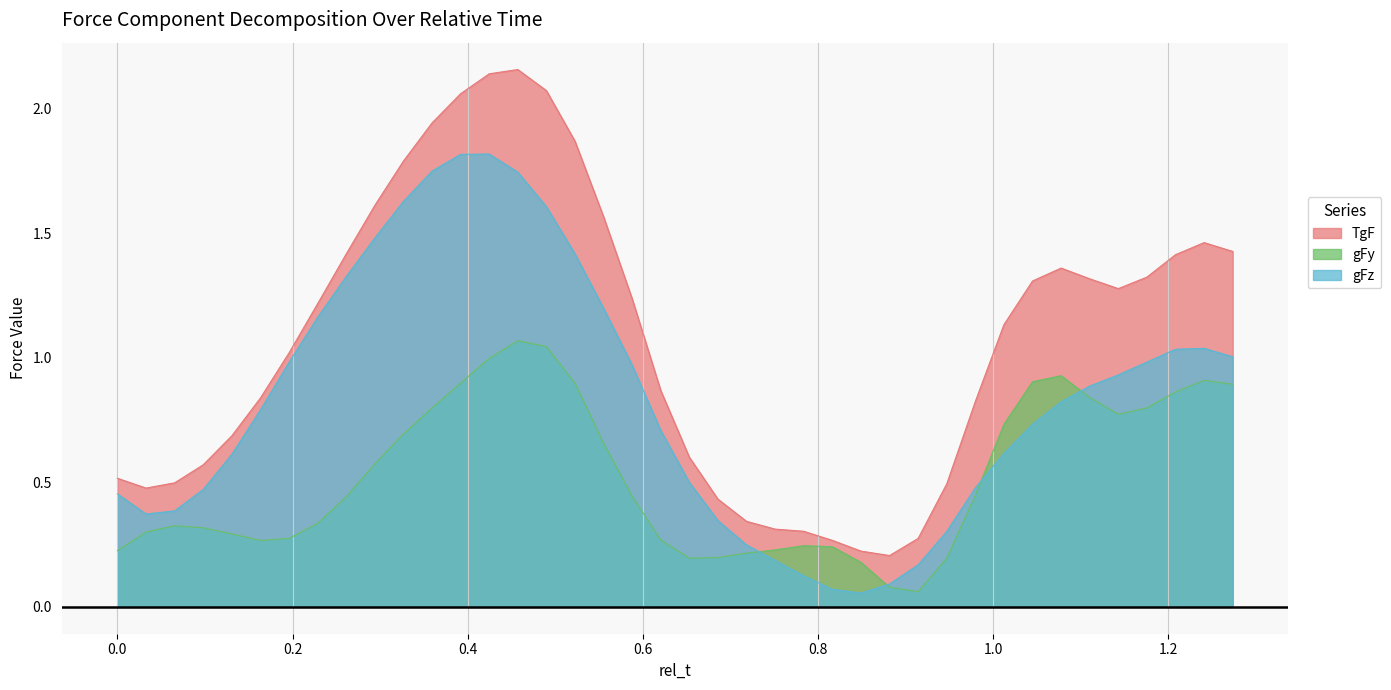

Reading left to right, transcribe all the data shown in this chart.

TgF: 0.0=0.5	0.0326530612244898=0.5	0.0653061224489796=0.5	0.0979591836734694=0.6	0.1306122448979592=0.7	0.163265306122449=0.8	0.1959183673469388=1.0	0.2285714285714286=1.2	0.2612244897959184=1.4	0.2938775510204082=1.6	0.326530612244898=1.8	0.3591836734693878=1.9	0.3918367346938776=2.1	0.4244897959183674=2.1	0.4571428571428572=2.2	0.489795918367347=2.1	0.5224489795918368=1.9	0.5551020408163265=1.6	0.5877551020408164=1.2	0.6204081632653062=0.9	0.653061224489796=0.6	0.6857142857142857=0.4	0.7183673469387756=0.3	0.7510204081632654=0.3	0.7836734693877552=0.3	0.8163265306122449=0.3	0.8489795918367348=0.2	0.8816326530612246=0.2	0.9142857142857144=0.3	0.9469387755102041=0.5	0.979591836734694=0.8	1.0122448979591838=1.1	1.0448979591836736=1.3	1.0775510204081633=1.4	1.110204081632653=1.3	1.142857142857143=1.3	1.1755102040816328=1.3	1.2081632653061225=1.4	1.2408163265306125=1.5	1.2734693877551022=1.4
gFy: 0.0=0.2	0.0326530612244898=0.3	0.0653061224489796=0.3	0.0979591836734694=0.3	0.1306122448979592=0.3	0.163265306122449=0.3	0.1959183673469388=0.3	0.2285714285714286=0.3	0.2612244897959184=0.4	0.2938775510204082=0.6	0.326530612244898=0.7	0.3591836734693878=0.8	0.3918367346938776=0.9	0.4244897959183674=1.0	0.4571428571428572=1.1	0.489795918367347=1.0	0.5224489795918368=0.9	0.5551020408163265=0.7	0.5877551020408164=0.4	0.6204081632653062=0.3	0.653061224489796=0.2	0.6857142857142857=0.2	0.7183673469387756=0.2	0.7510204081632654=0.2	0.7836734693877552=0.2	0.8163265306122449=0.2	0.8489795918367348=0.2	0.8816326530612246=0.1	0.9142857142857144=0.1	0.9469387755102041=0.2	0.979591836734694=0.4	1.0122448979591838=0.7	1.0448979591836736=0.9	1.0775510204081633=0.9	1.110204081632653=0.8	1.142857142857143=0.8	1.1755102040816328=0.8	1.2081632653061225=0.9	1.2408163265306125=0.9	1.2734693877551022=0.9
gFz: 0.0=0.5	0.0326530612244898=0.4	0.0653061224489796=0.4	0.0979591836734694=0.5	0.1306122448979592=0.6	0.163265306122449=0.8	0.1959183673469388=1.0	0.2285714285714286=1.2	0.2612244897959184=1.3	0.2938775510204082=1.5	0.326530612244898=1.6	0.3591836734693878=1.7	0.3918367346938776=1.8	0.4244897959183674=1.8	0.4571428571428572=1.7	0.489795918367347=1.6	0.5224489795918368=1.4	0.5551020408163265=1.2	0.5877551020408164=1.0	0.6204081632653062=0.7	0.653061224489796=0.5	0.6857142857142857=0.3	0.7183673469387756=0.2	0.7510204081632654=0.2	0.7836734693877552=0.1	0.8163265306122449=0.1	0.8489795918367348=0.1	0.8816326530612246=0.1	0.9142857142857144=0.2	0.9469387755102041=0.3	0.979591836734694=0.5	1.0122448979591838=0.6	1.0448979591836736=0.7	1.0775510204081633=0.8	1.110204081632653=0.9	1.142857142857143=0.9	1.1755102040816328=1.0	1.2081632653061225=1.0	1.2408163265306125=1.0	1.2734693877551022=1.0